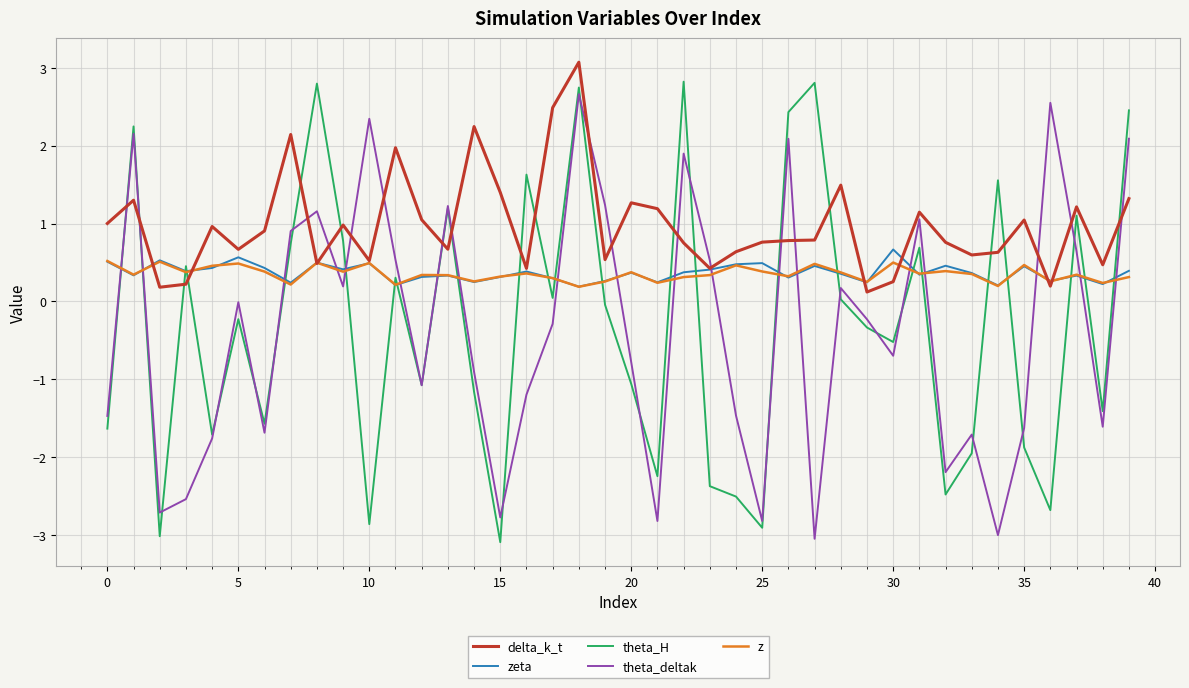

What is the smallest value displayed?

-3.1